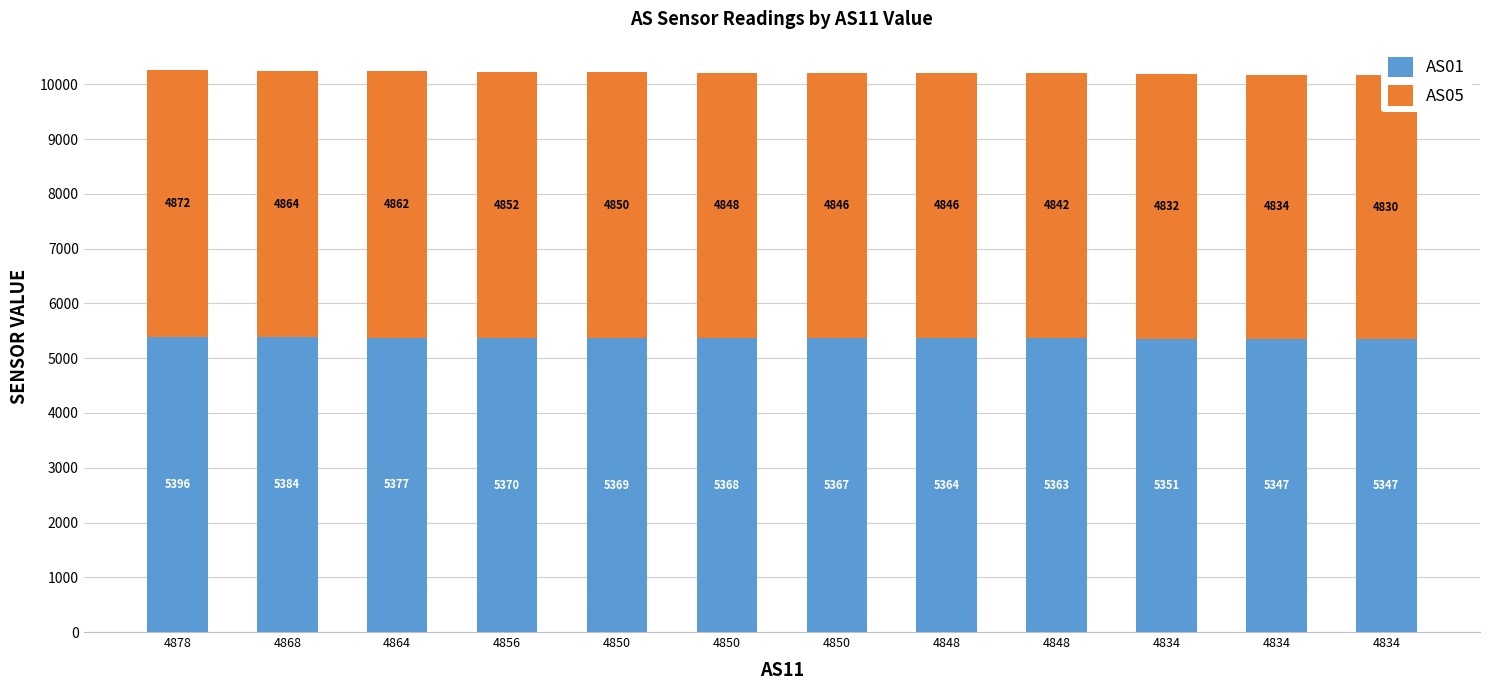

What is the difference between the second highest and minimum values in the AS01 series?

37